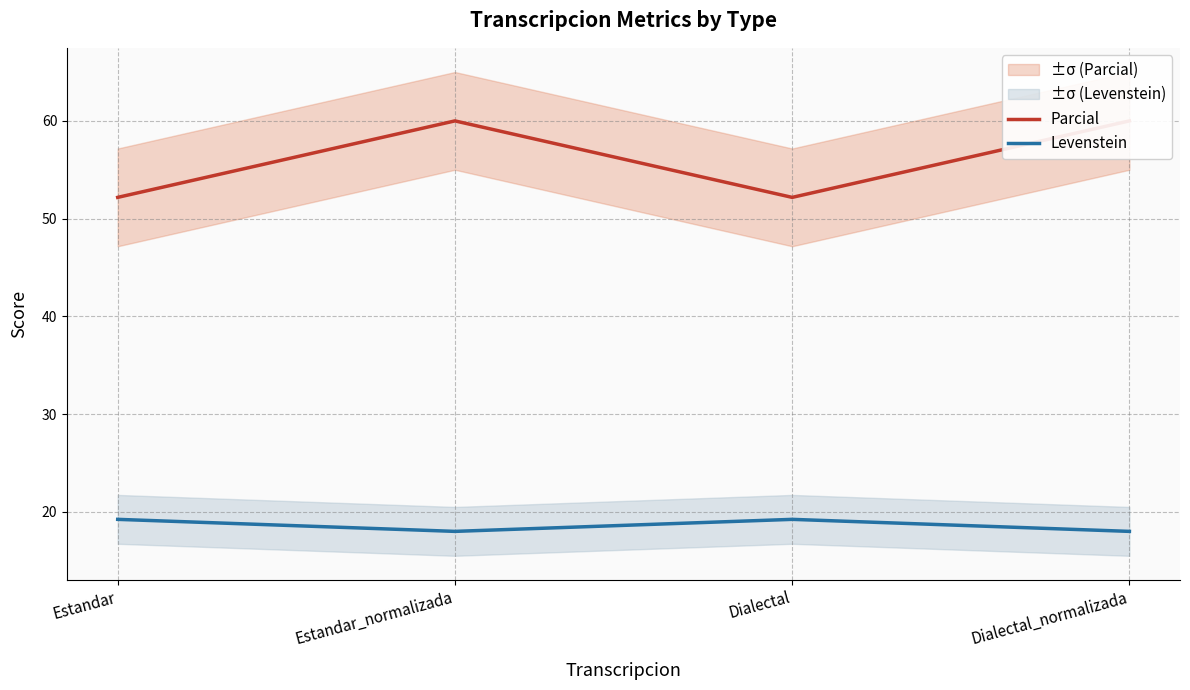

Which series has the largest range (max minus min)?

Parcial